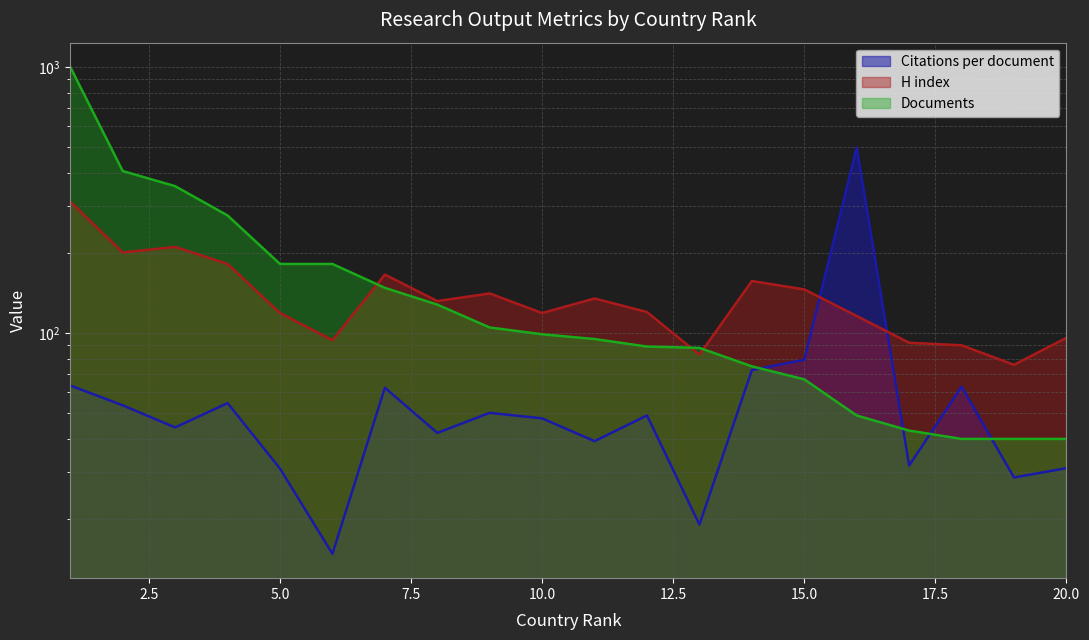

Reading left to right, what are all the values shown in this chart?

Citations per document: 1=63.5	2=53.5	3=44.2	4=54.5	5=30.9	6=14.8	7=62.3	8=42.2	9=50.1	10=47.8	11=39.2	12=49.0	13=19.1	14=72.6	15=79.4	16=498.3	17=31.8	18=62.9	19=28.6	20=31.1
H index: 1=312.0	2=201.0	3=211.0	4=182.0	5=119.0	6=94.0	7=166.0	8=132.0	9=141.0	10=119.0	11=135.0	12=120.0	13=83.0	14=157.0	15=146.0	16=116.0	17=92.0	18=90.0	19=76.0	20=96.0
Documents: 1=1002.0	2=407.0	3=357.0	4=277.0	5=182.0	6=182.0	7=148.0	8=128.0	9=105.0	10=99.0	11=95.0	12=89.0	13=88.0	14=75.0	15=67.0	16=49.0	17=43.0	18=40.0	19=40.0	20=40.0